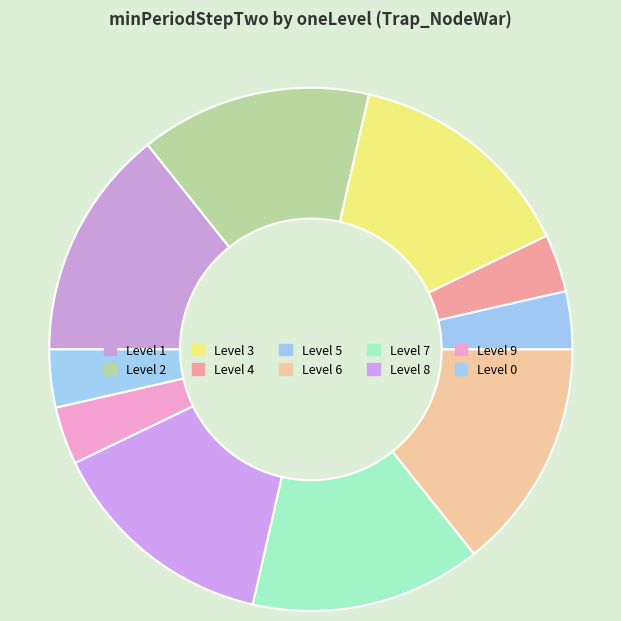

How many segments does this pie chart have?

10